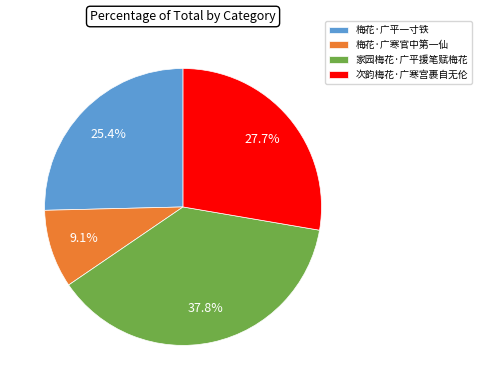

To the nearest percent, what portion does 梅花·广寒官中第一仙 represent?

9%